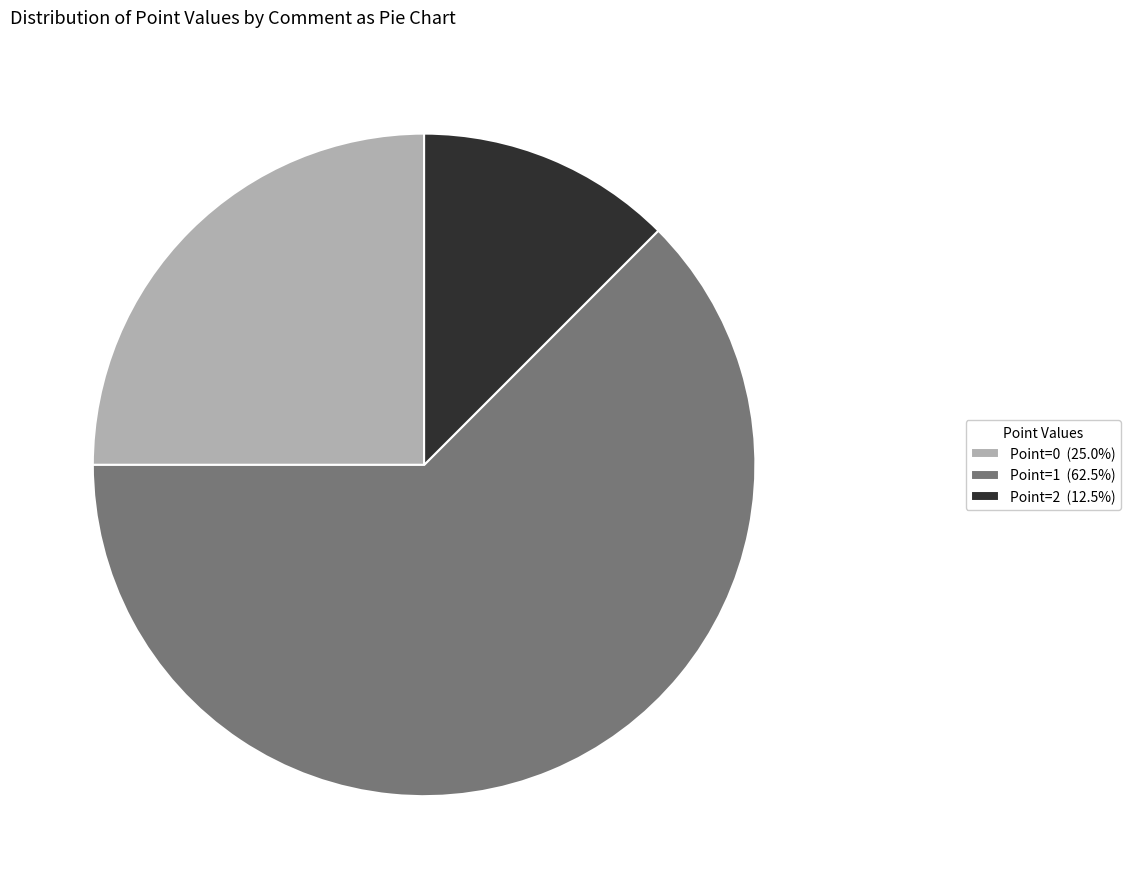

Combined, do Point=0 (25.0%) and Point=1 (62.5%) account for over 50%?

Yes